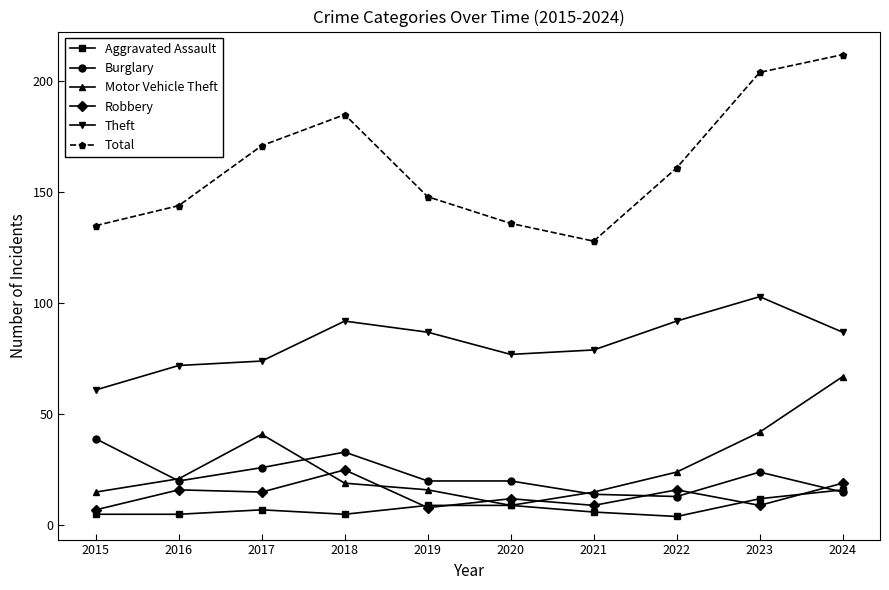

Which series changed the most between 2016 and 2023?

Total